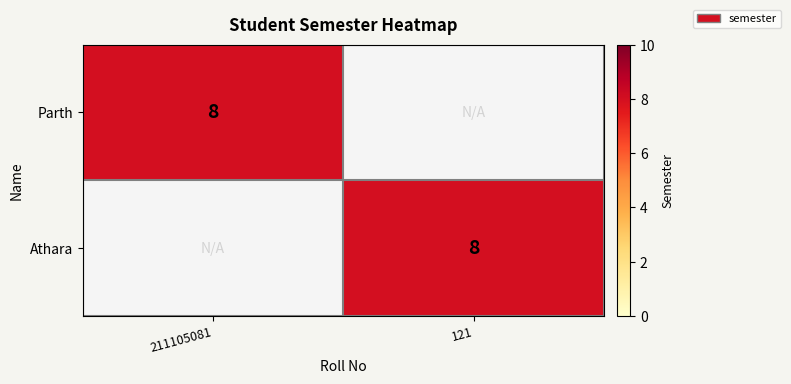

The Athara series shows 13 at 121. True or false?

False